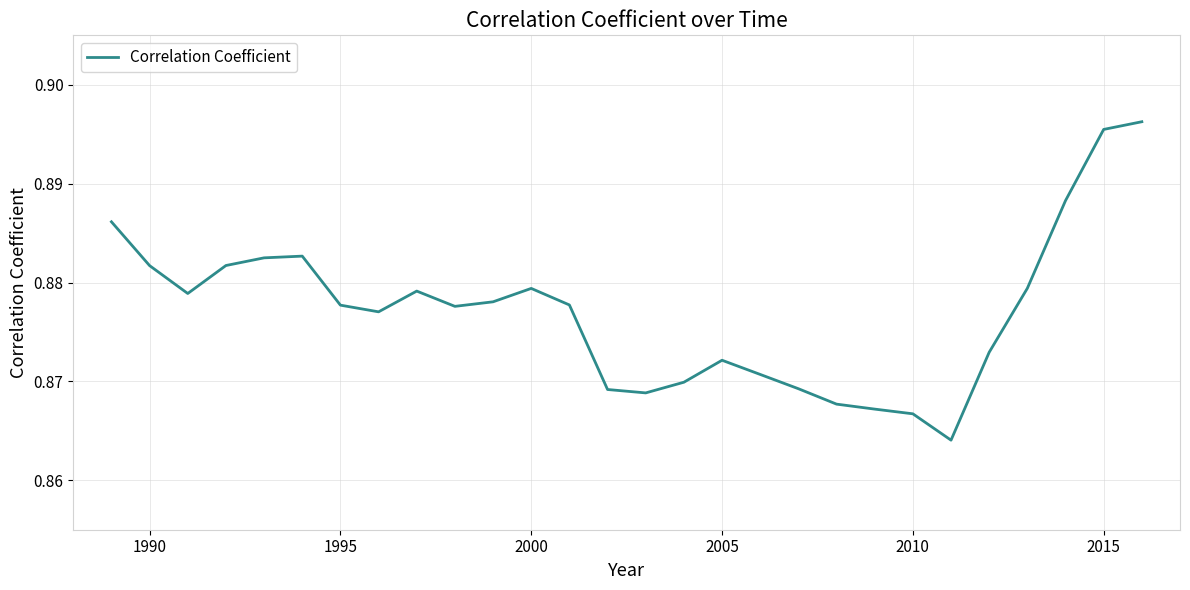

The value at 2010 is 0.3. True or false?

False